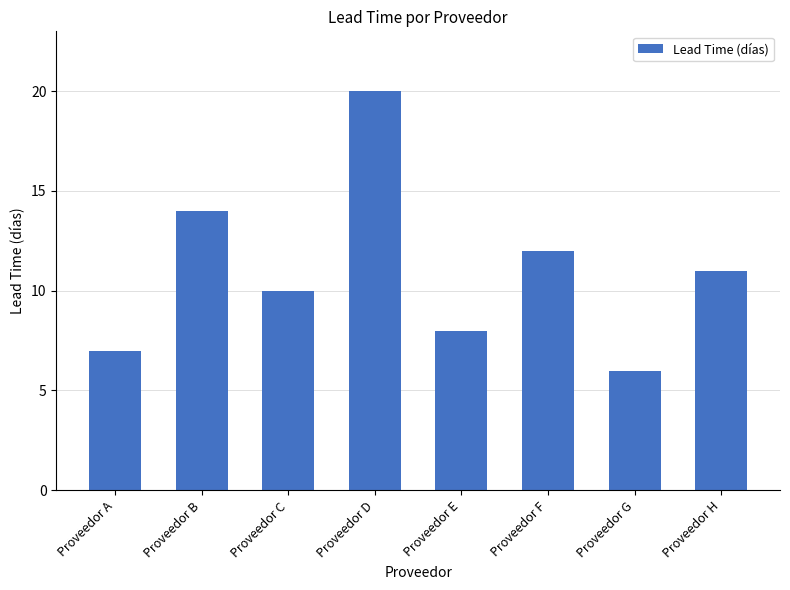

Which category has the lowest value across all series?

Proveedor G